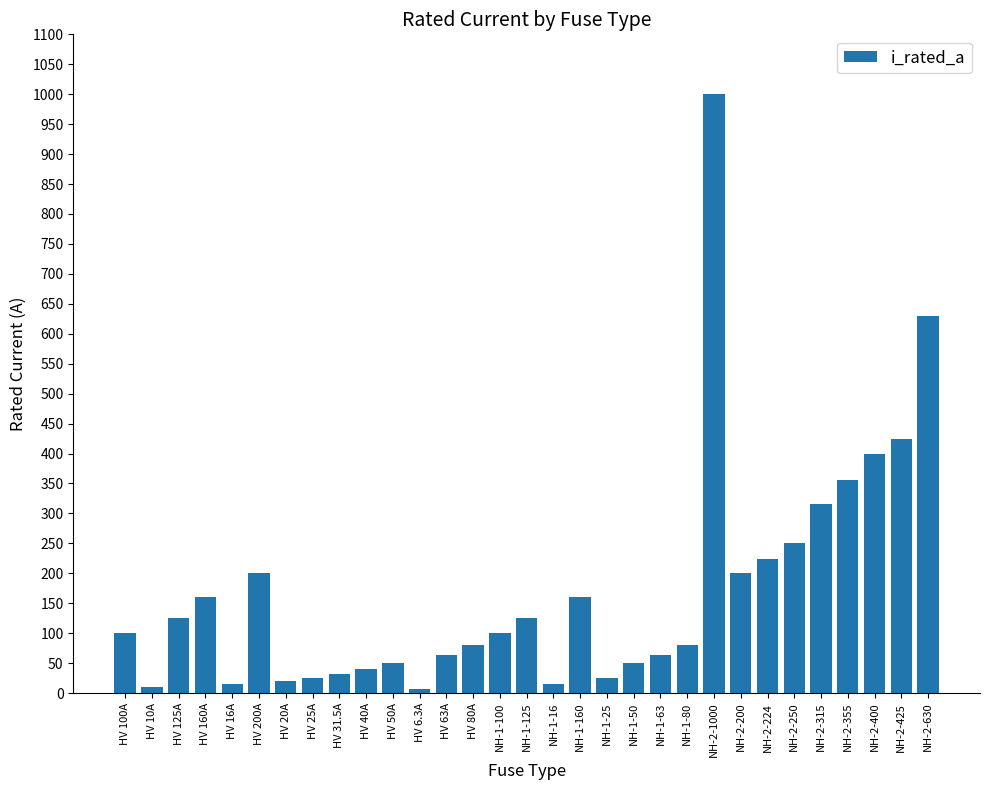

The chart shows a value of 252.0 at NH-1-160. True or false?

False